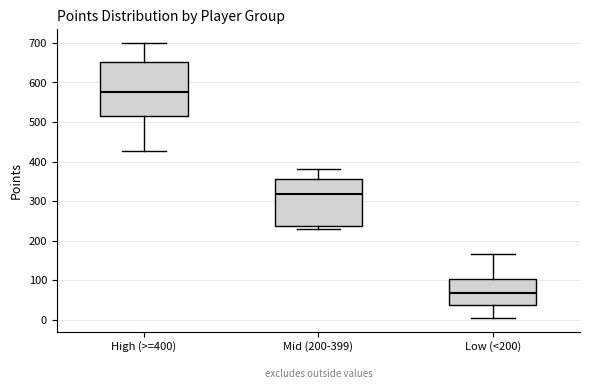

Which box's median line is the highest?

High (>=400)